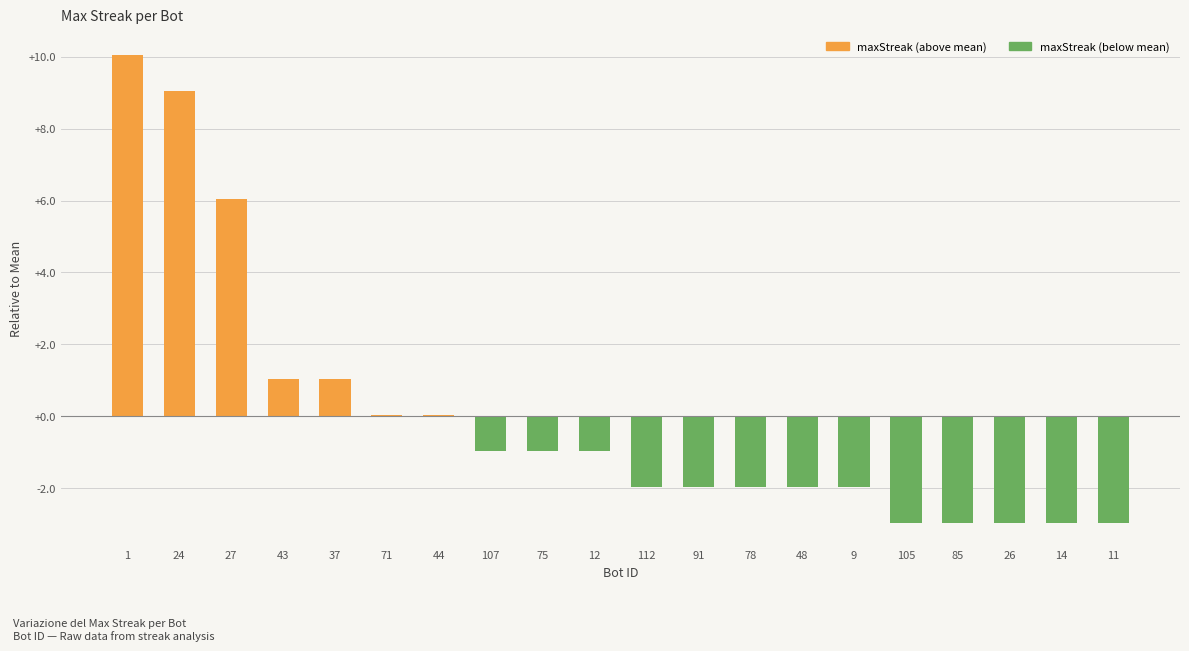

Which label corresponds to the largest value in the chart?

1